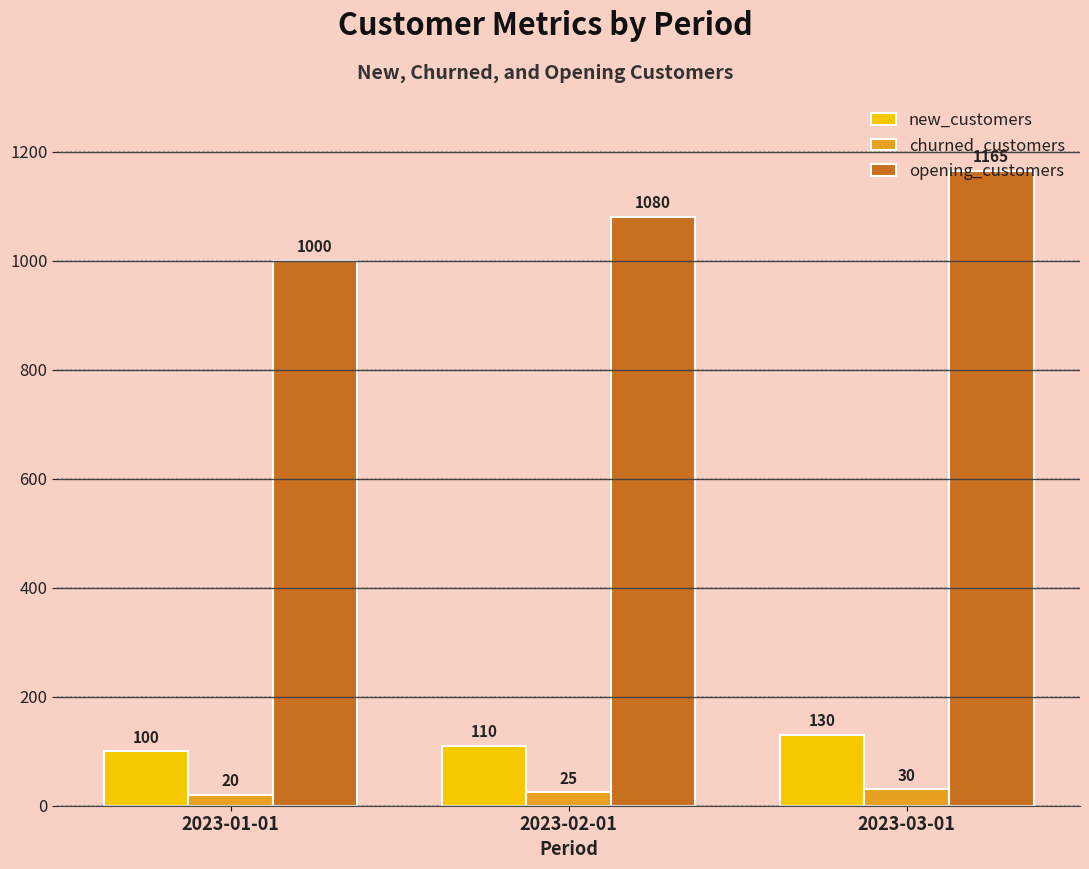

What is the value of the new_customers bar at the 2nd from the left?

110